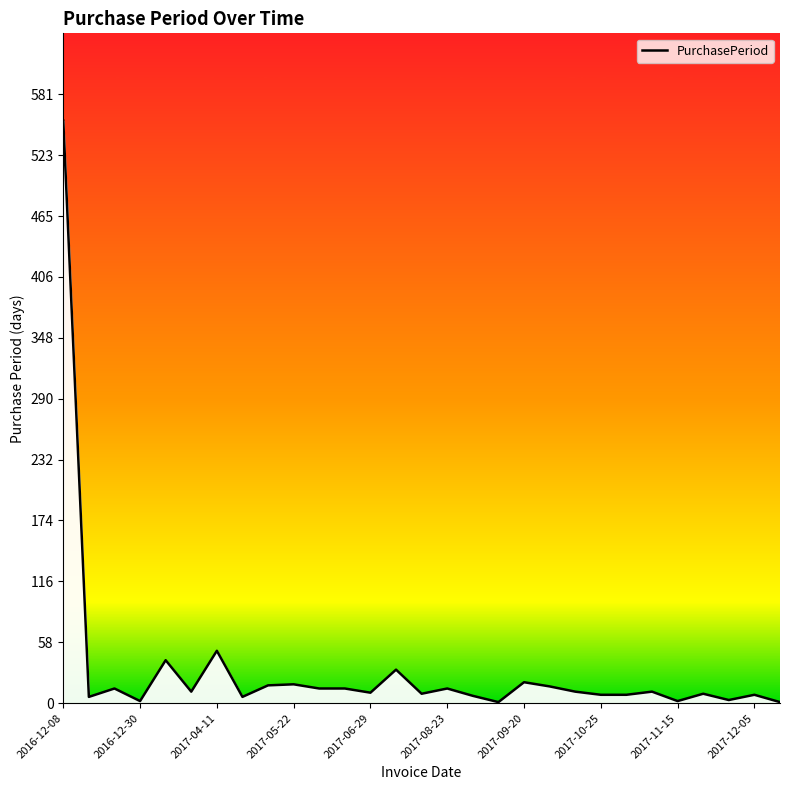

What is the difference between the maximum and minimum values?

555